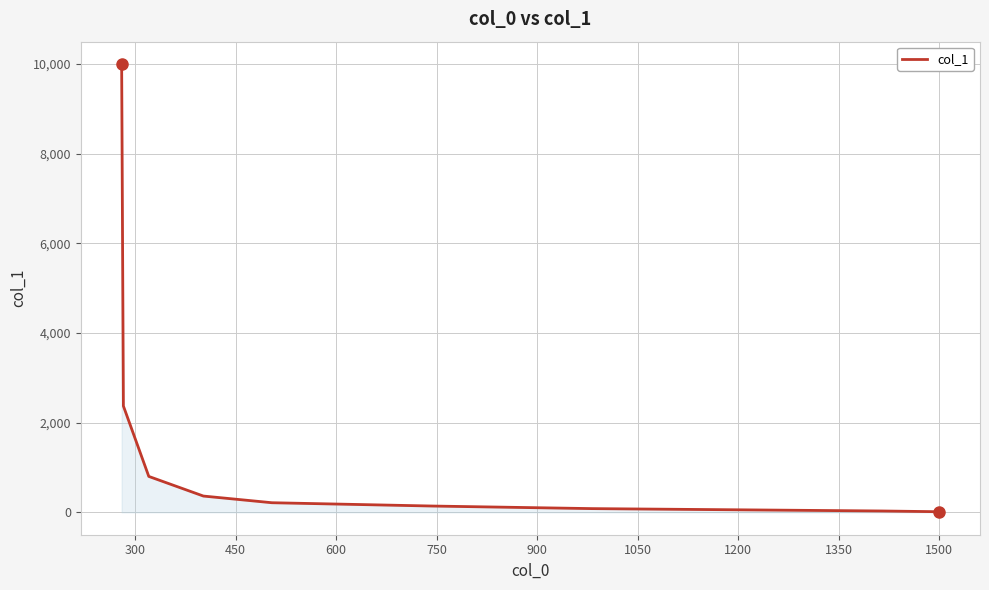

Count the number of data series in this chart.

1